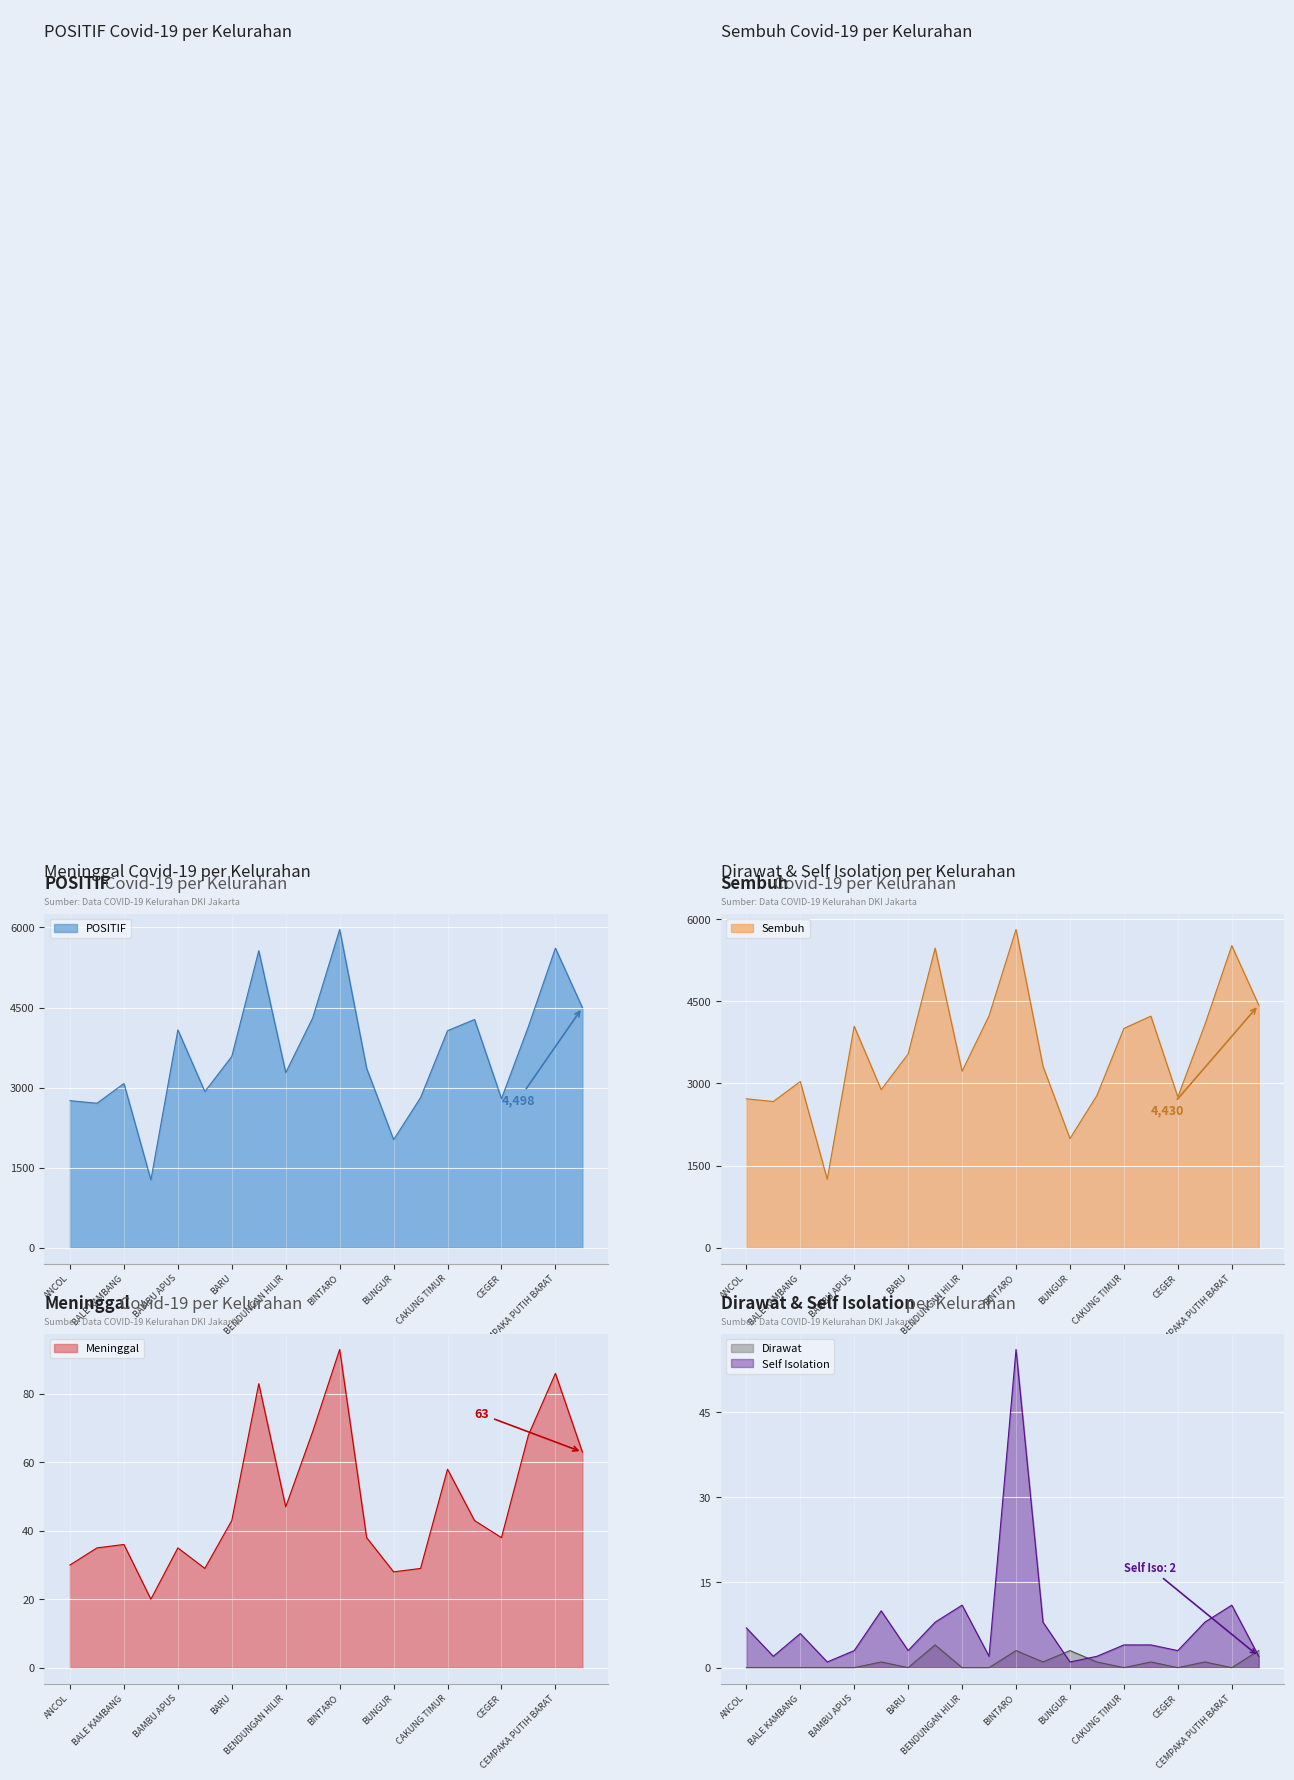

What is the value of the Self Isolation point at the 1st from the left?

7